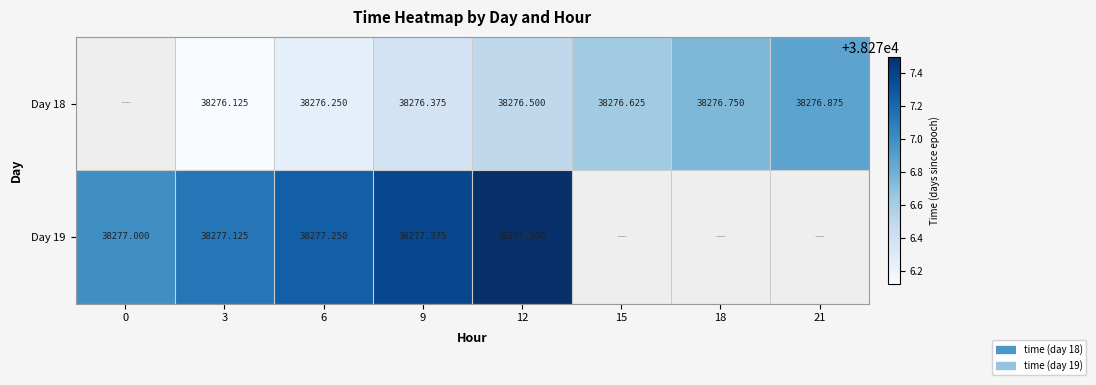

At 6, list the series in order from largest to smallest.

Day 19, Day 18